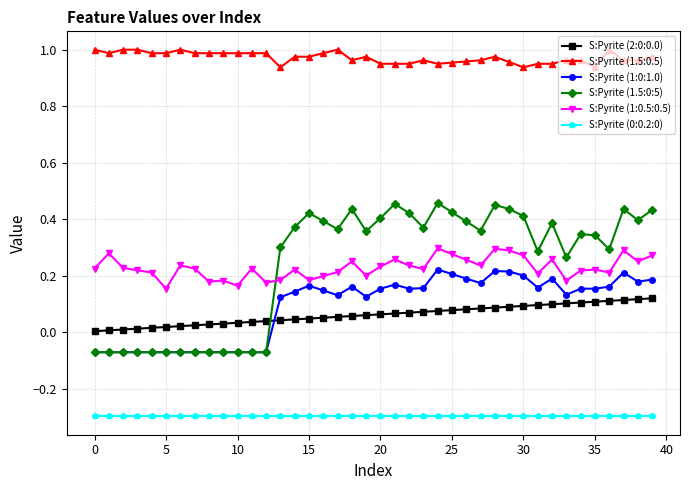

What is the smallest value displayed?

-0.3